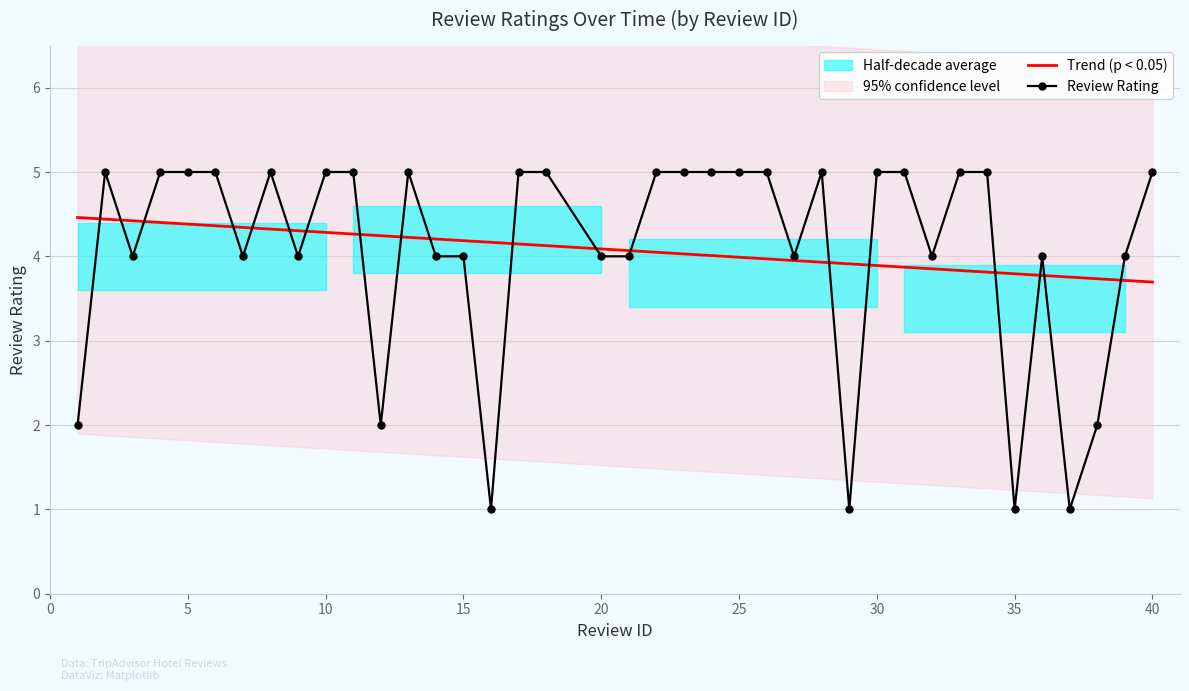

How many times do Review Rating and Trend (p < 0.05) cross each other?

19